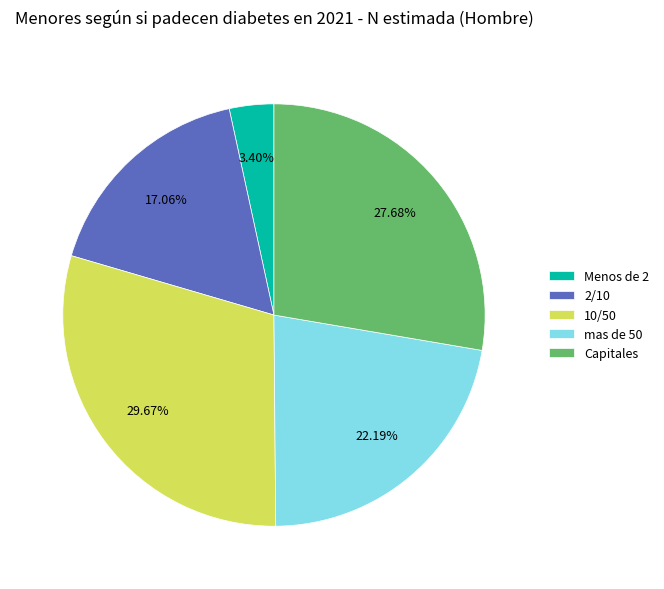

Rank the categories by value from lowest to highest.

Menos de 2, 2/10, mas de 50, Capitales, 10/50